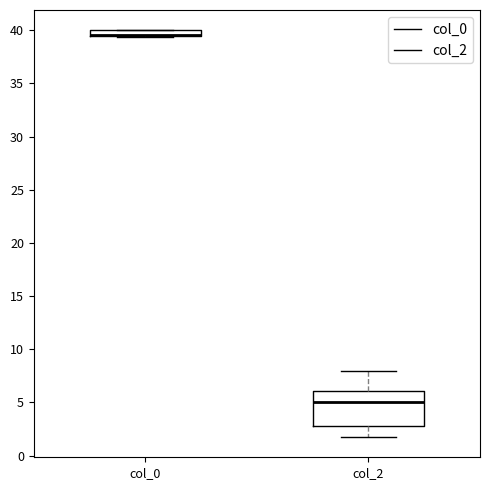

Comparing the boxes themselves (not the whiskers), which one is the tallest?

col_2